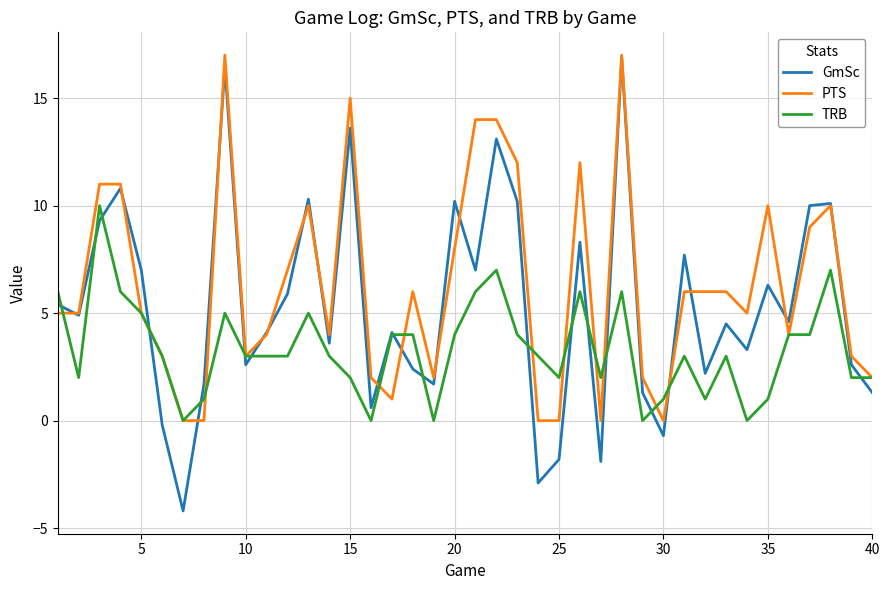

Which series has the largest range (max minus min)?

GmSc